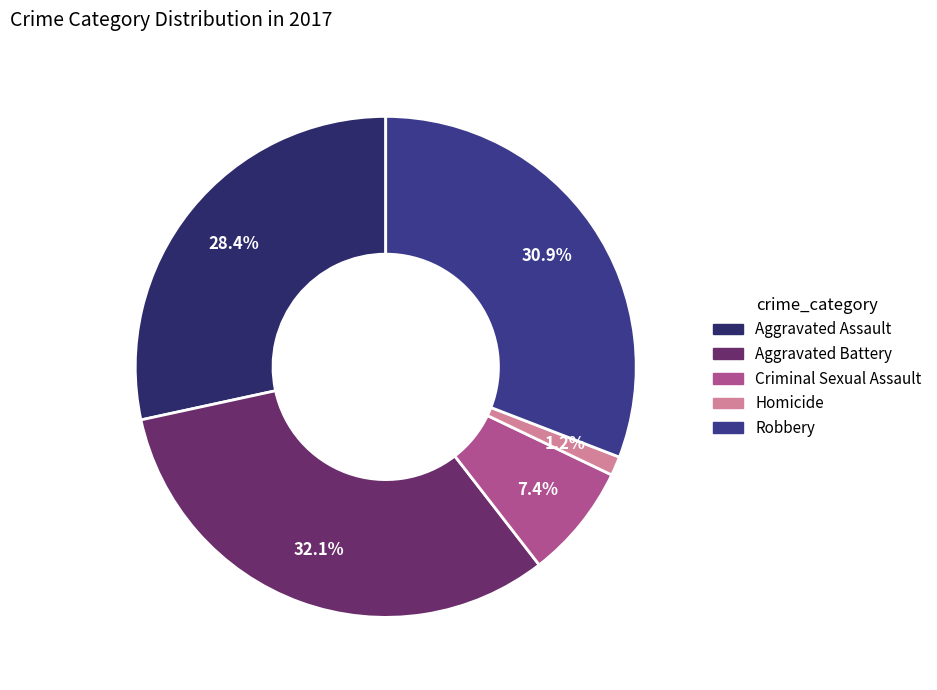

How many segments does this pie chart have?

5